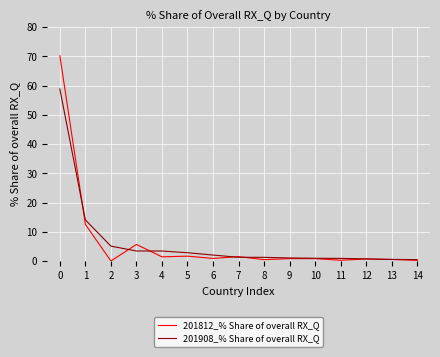

Is the value of 201812_% Share of overall RX_Q at 12 greater than the value of 201908_% Share of overall RX_Q at 4?

No